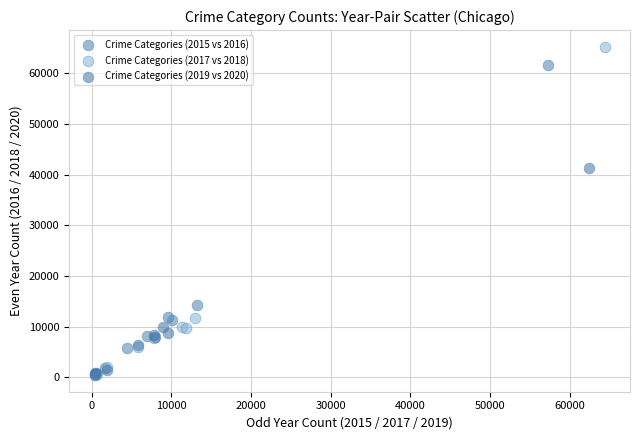

Which series reaches the maximum Y coordinate?

Crime Categories (2017 vs 2018)